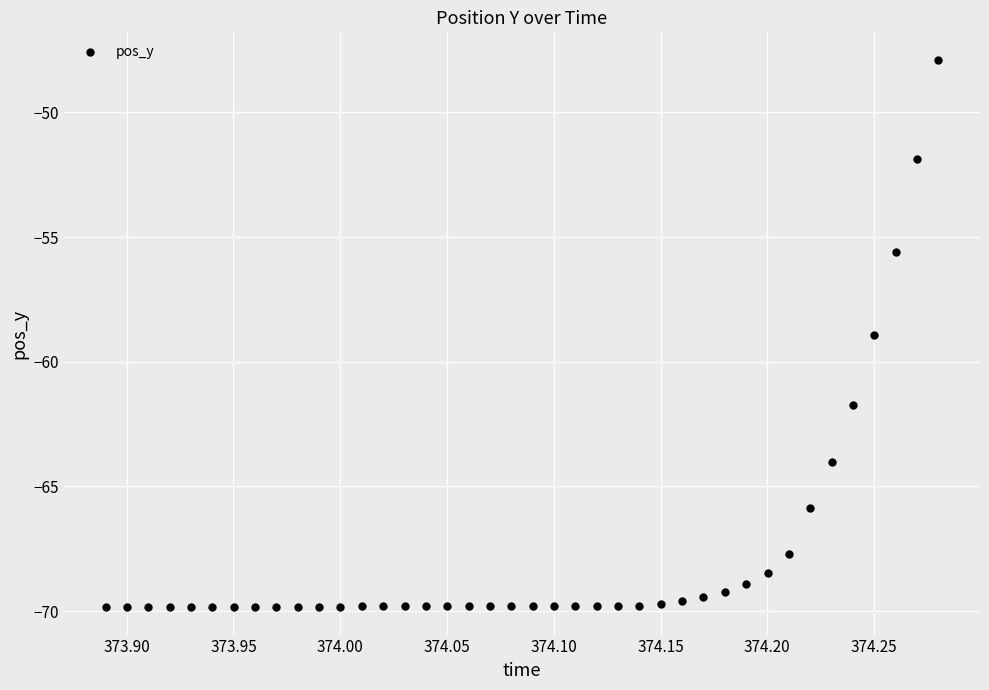

What Y value in the scatter plot is closest to -58?

-58.9